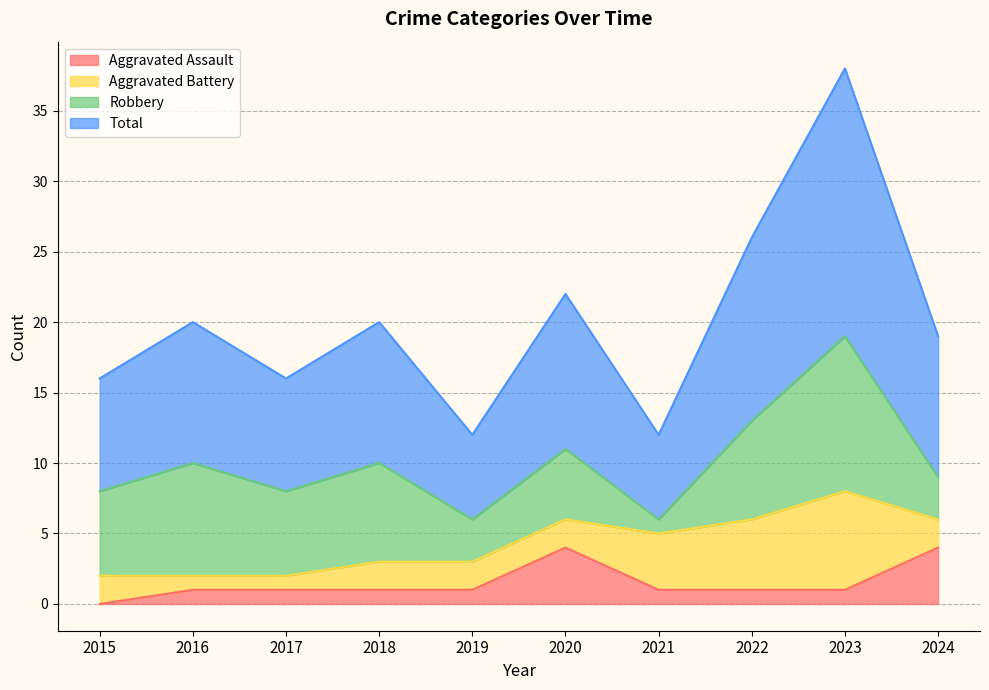

Is the value of Total at 2024 greater than the value of Aggravated Assault at 2019?

Yes